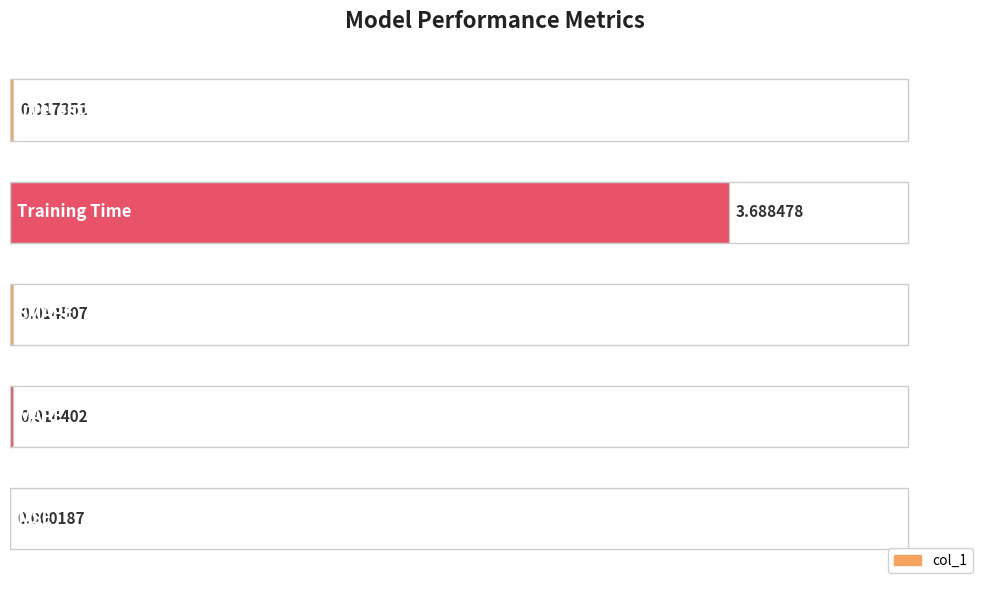

True or false: the data shows 0.0 at SMAPE.

False